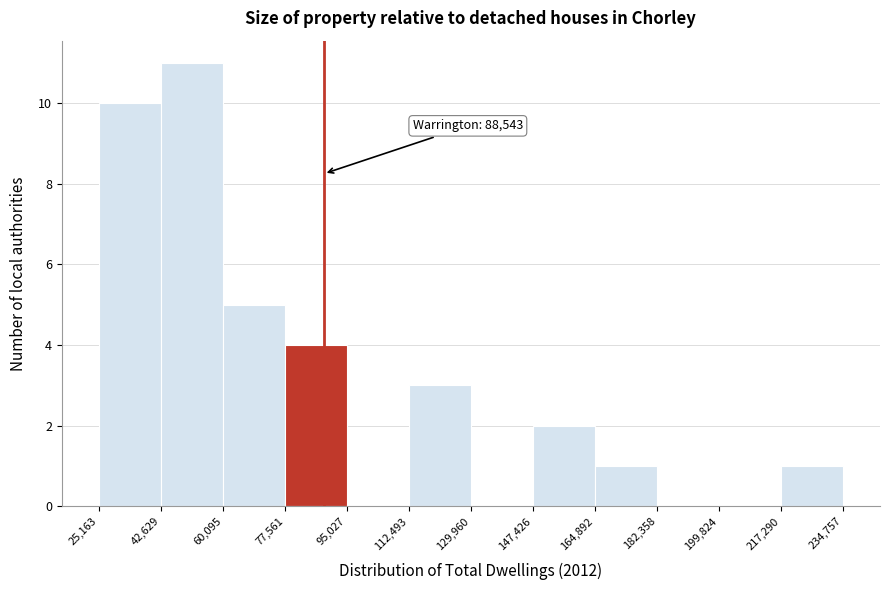

Over which range of the x-axis is the bar tallest?

42,629 to 60,095